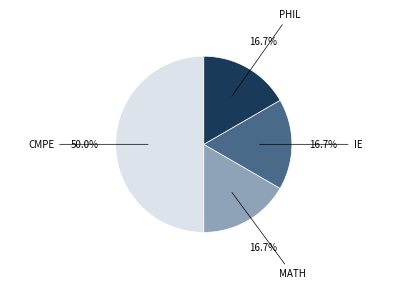

How many segments does this pie chart have?

4